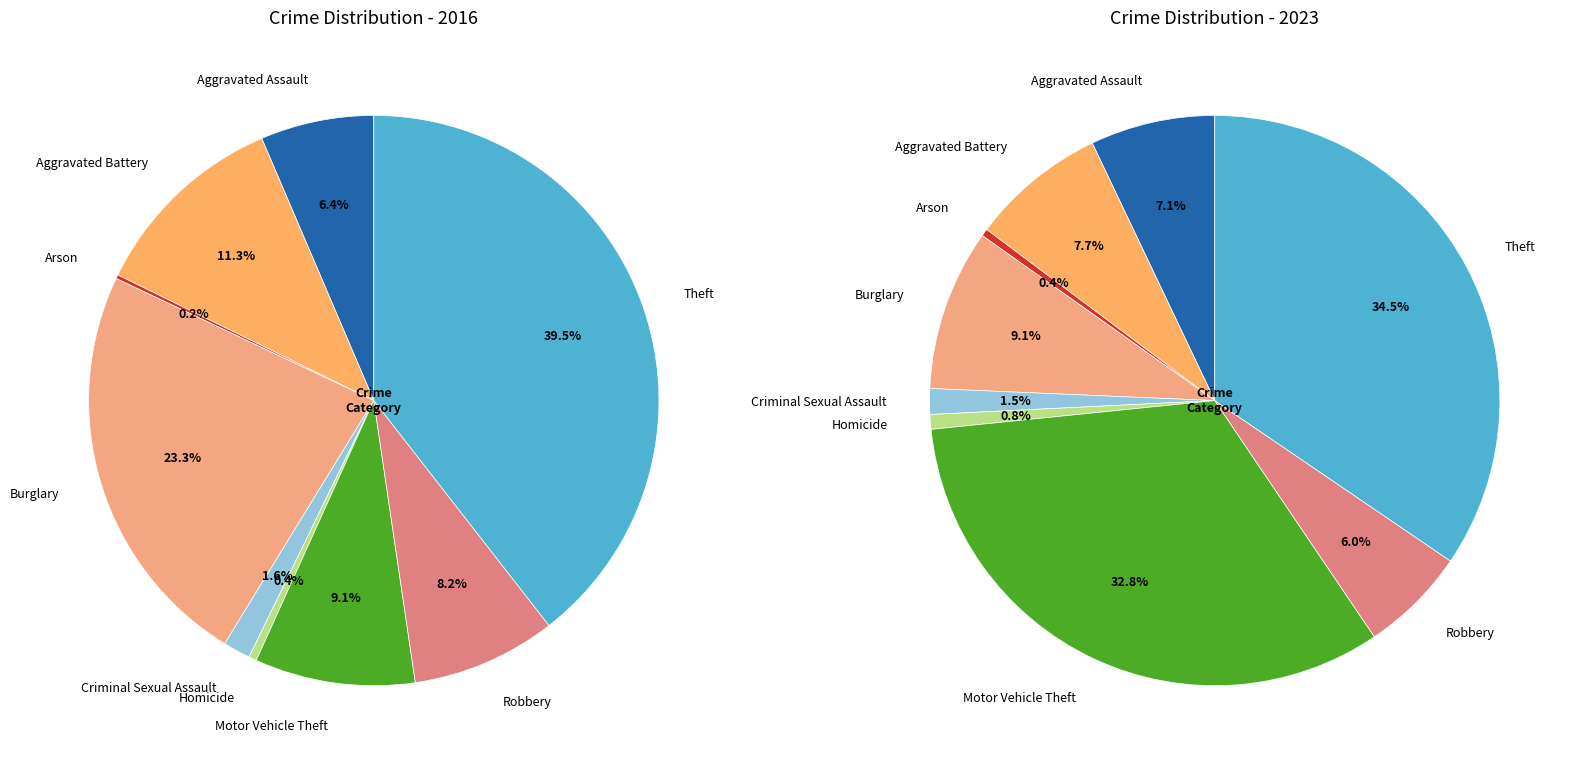

Is it true that 2 is 0% of the pie?

True